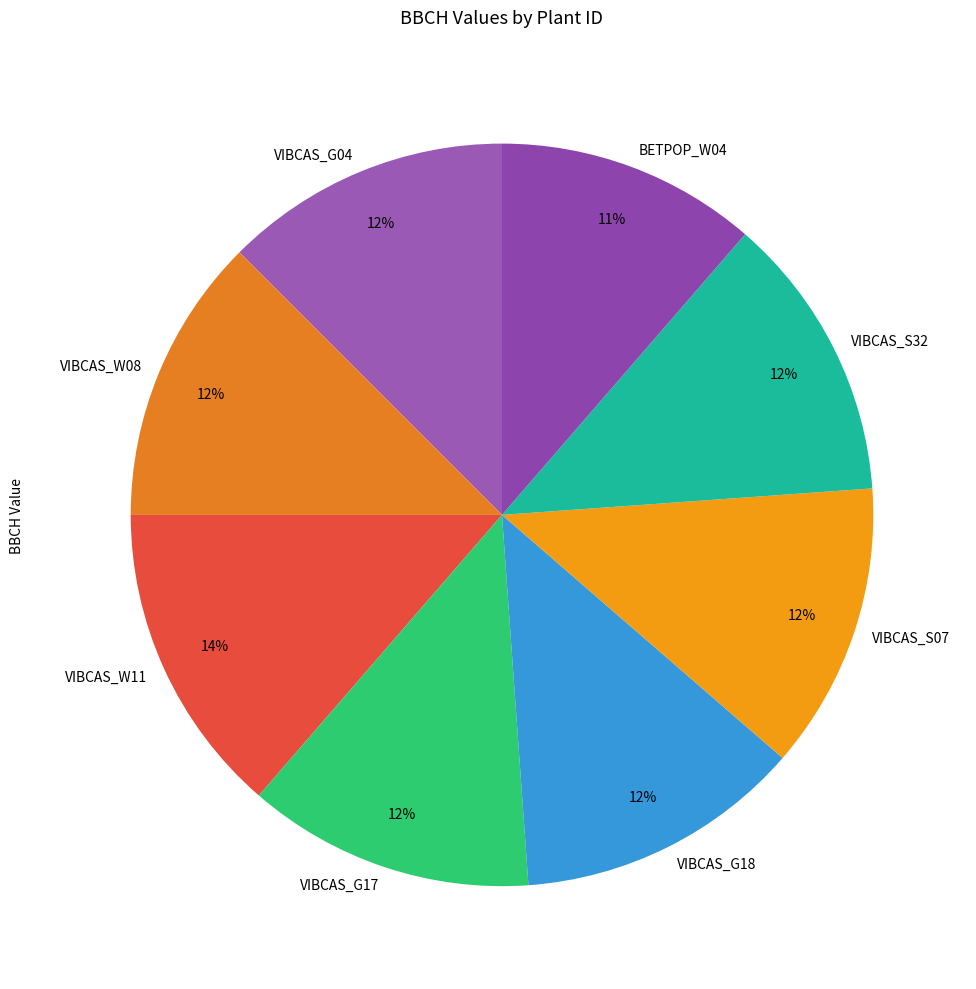

To the nearest percent, what is the difference between the BETPOP_W04 and VIBCAS_S32 slice percentages?

1%